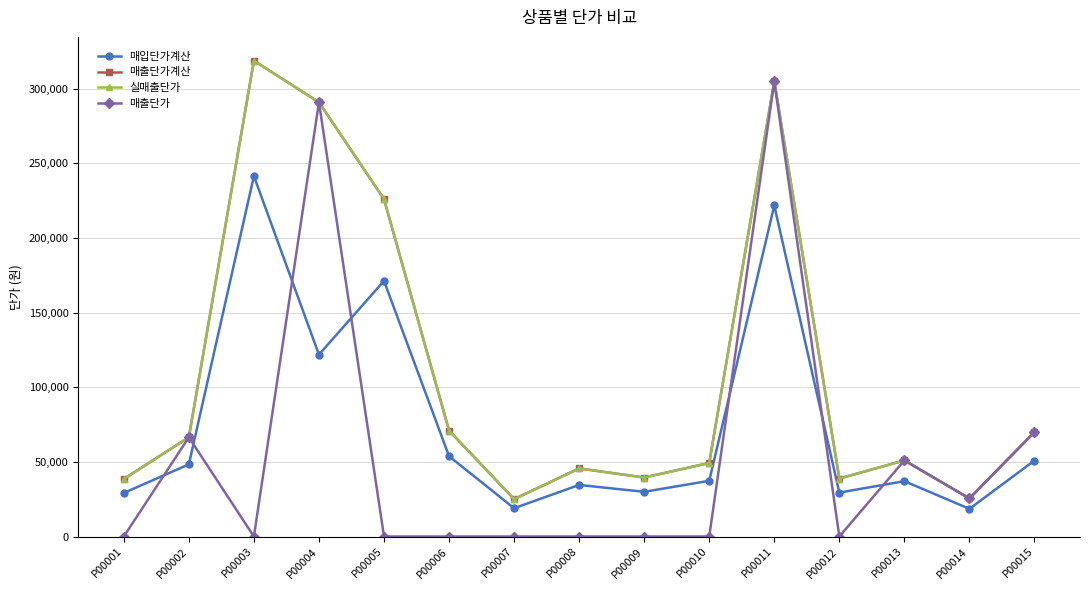

The value of 매출단가계산 at P00011 is 499238.8. True or false?

False